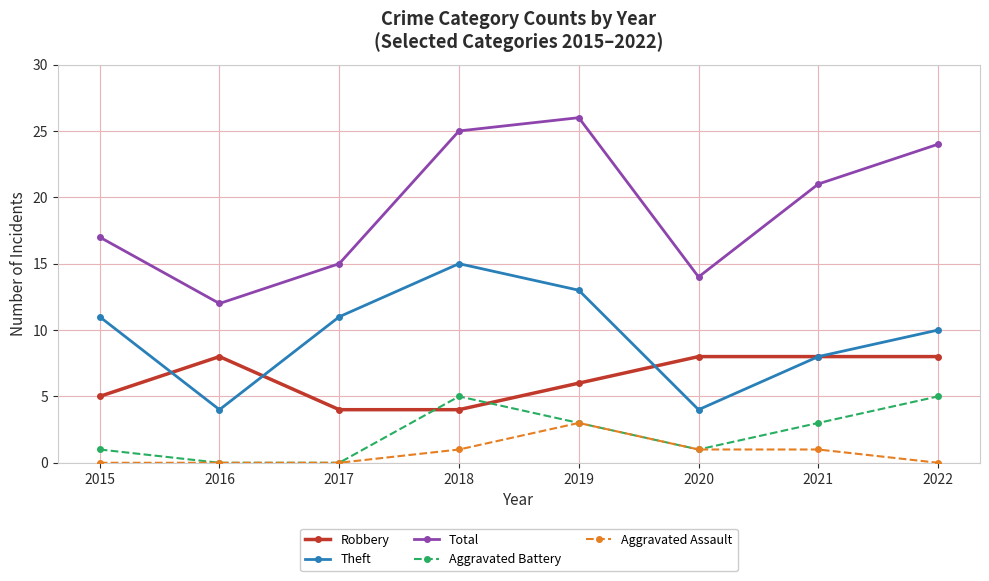

What is the difference between the maximum and minimum values in the Total series?

14